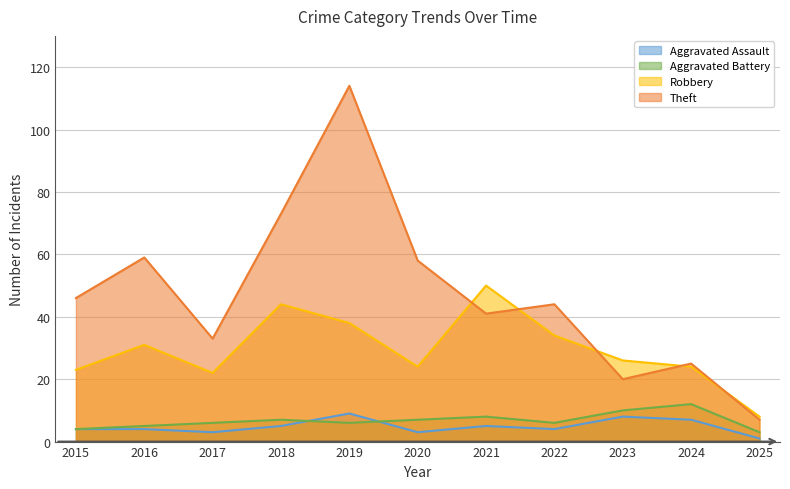

Rank the series by their maximum value, from lowest to highest.

Aggravated Assault, Aggravated Battery, Robbery, Theft